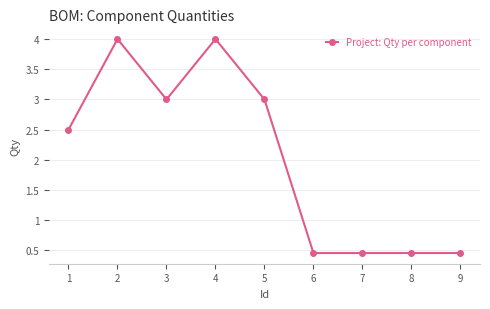

The value at 9 is 0.3. True or false?

False